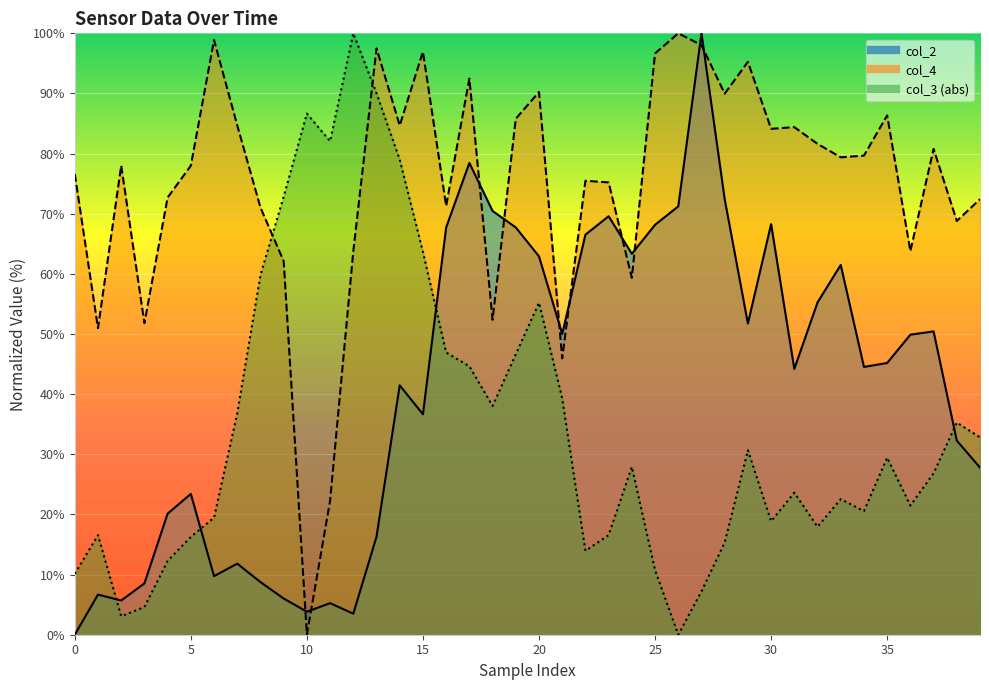

Does the chart display data point markers on the line(s)?

No